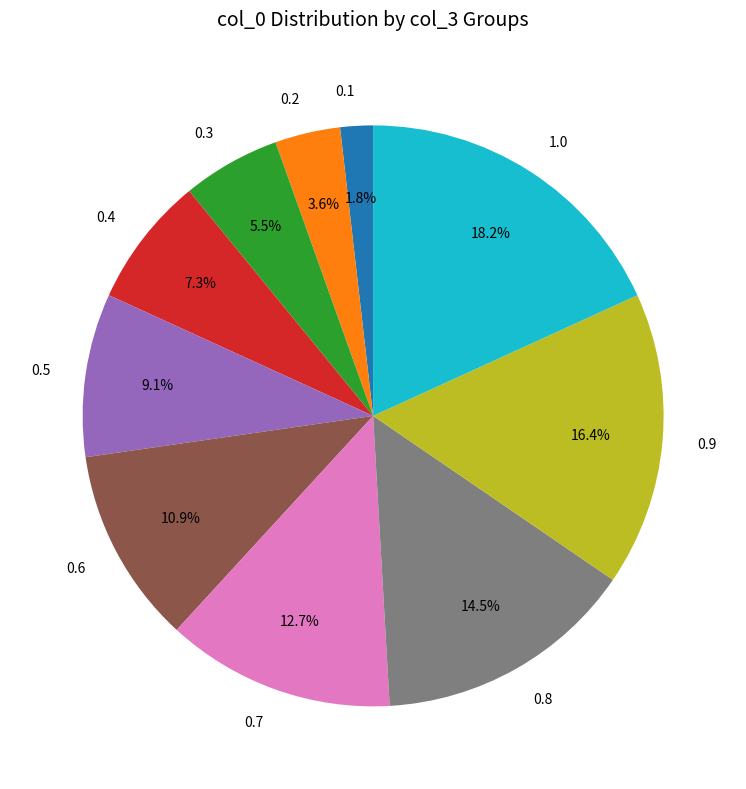

Between 0.3 and 0.2, which is larger?

0.3